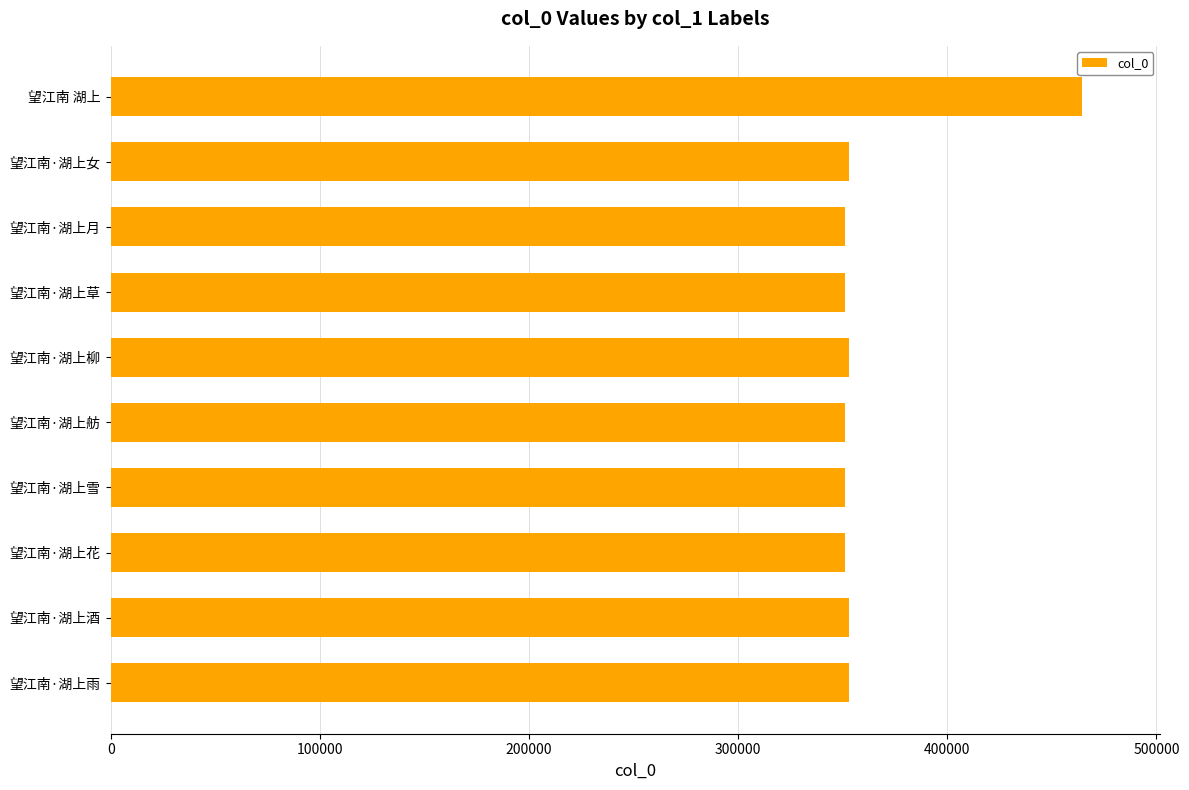

Is it true that the value at 望江南·湖上女 is 568372?

False